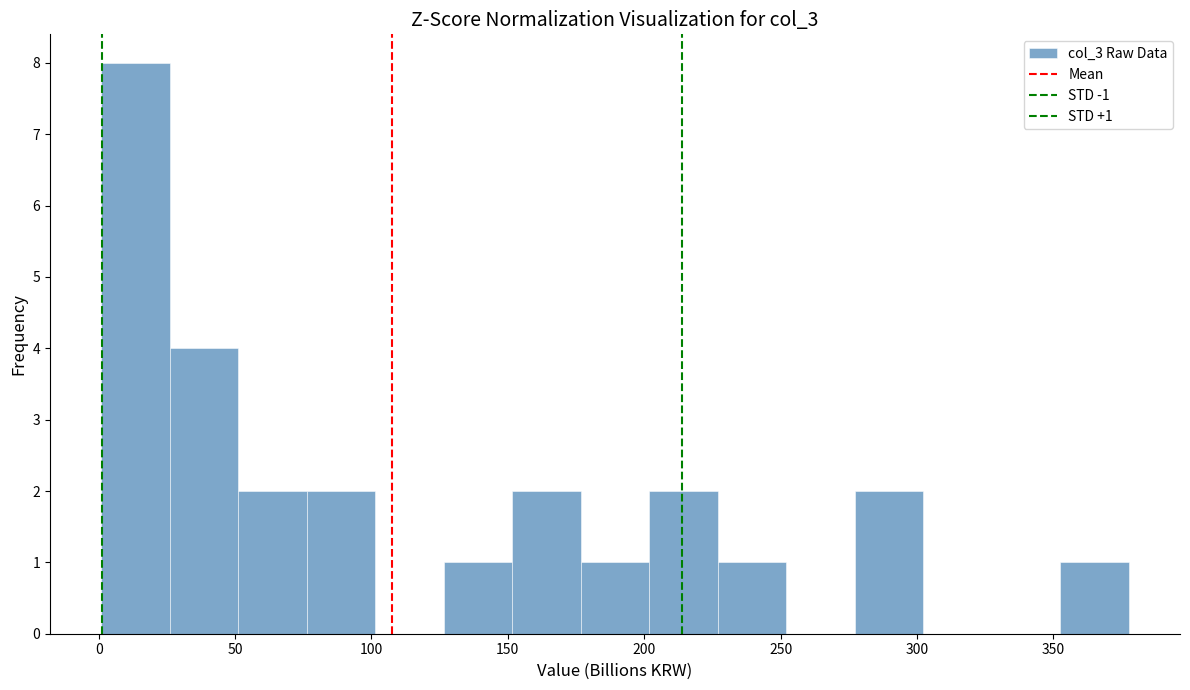

Which range on the x-axis has the tallest bar?

0 to 25